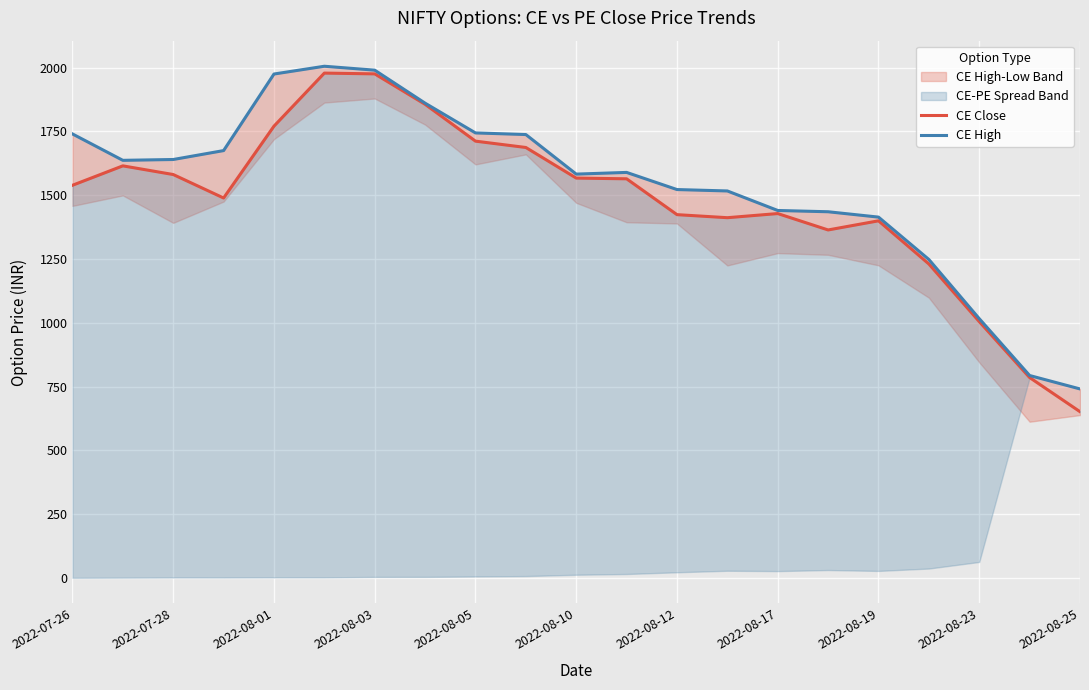

At how many categories does at least one series exceed 870?

19